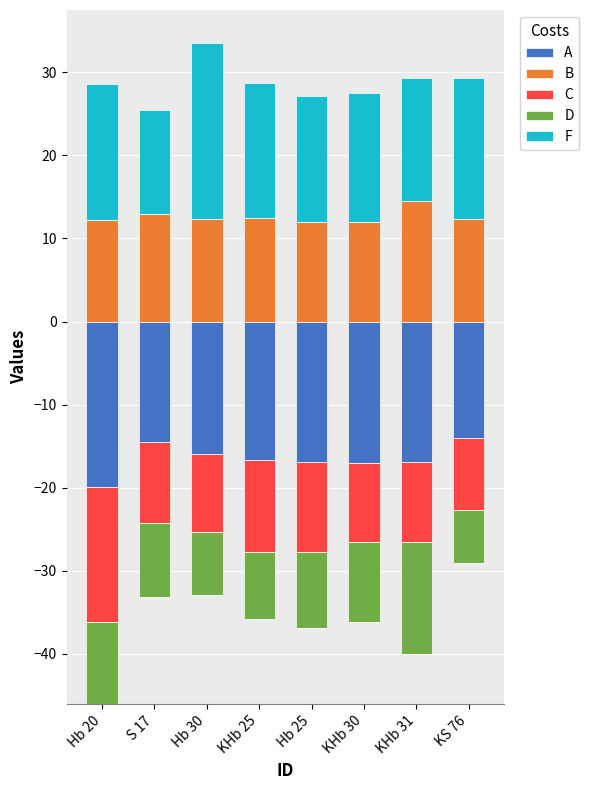

The value of B at KHb 31 is 14.5. True or false?

True